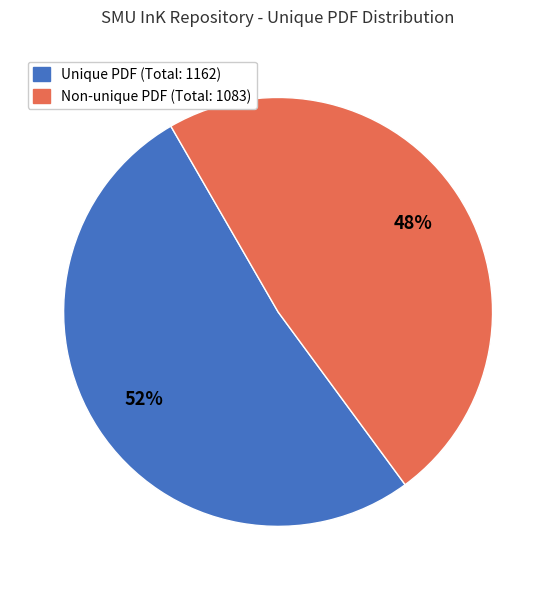

Is there a majority slice in this chart?

Yes